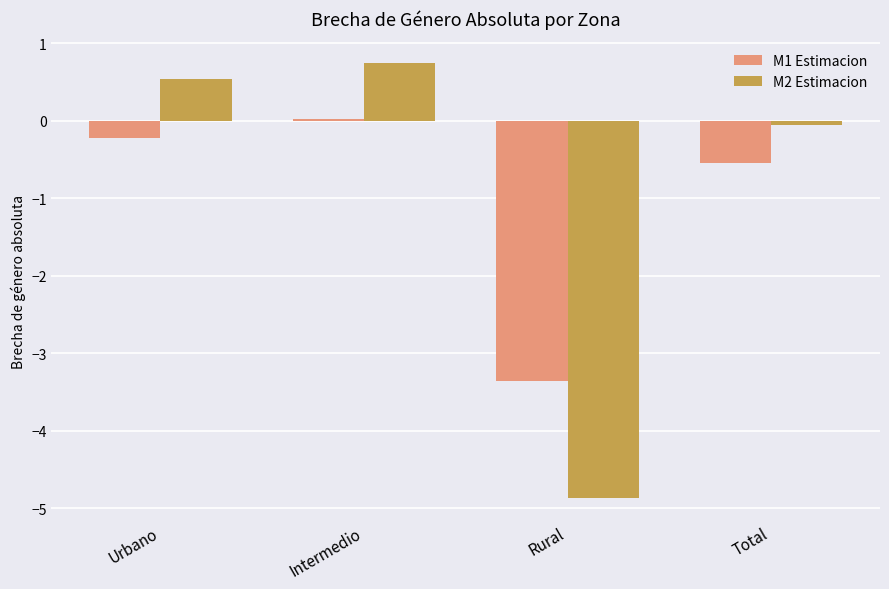

Where is M1 Estimacion nearest to the value -1?

Total